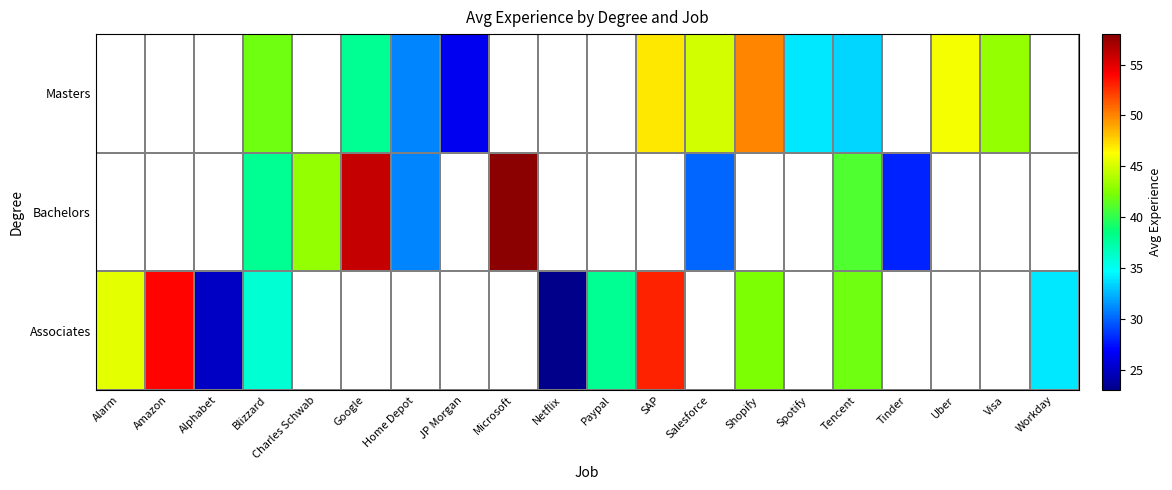

At how many categories does at least one series exceed 22?

20